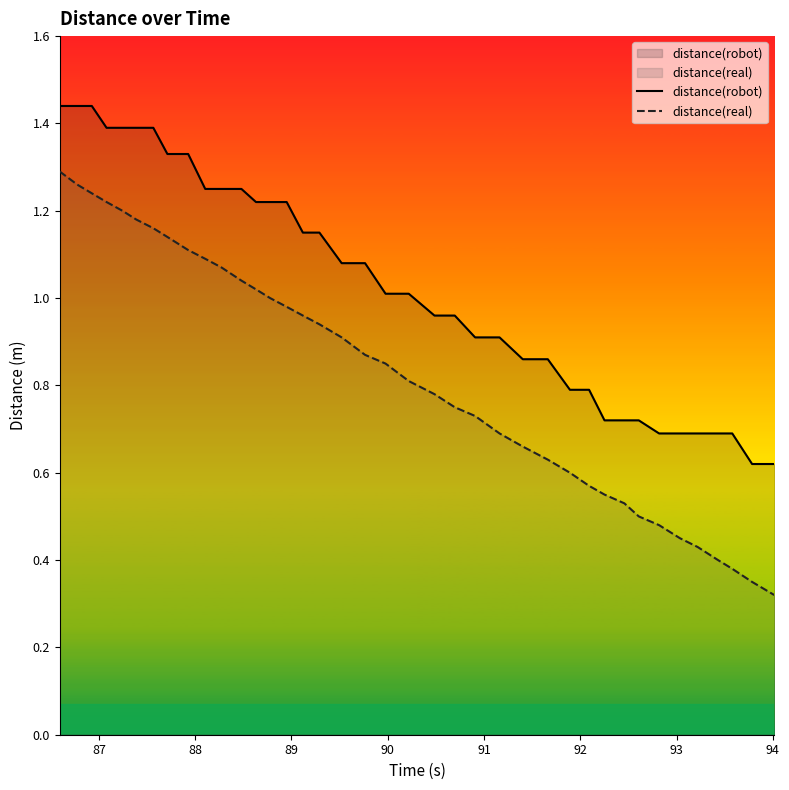

How many lines are shown in the chart?

2